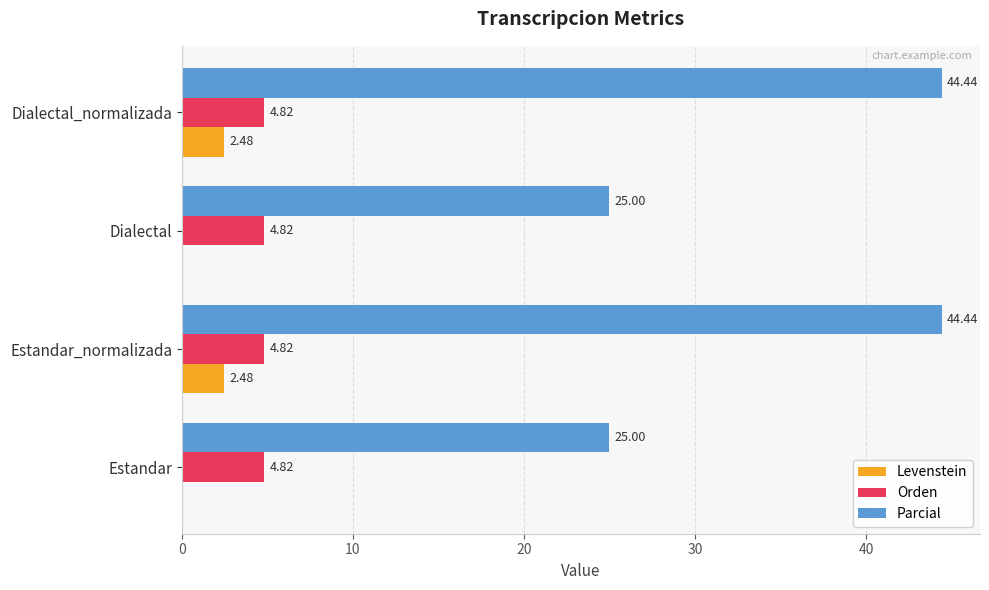

How many data points does each series have?

4